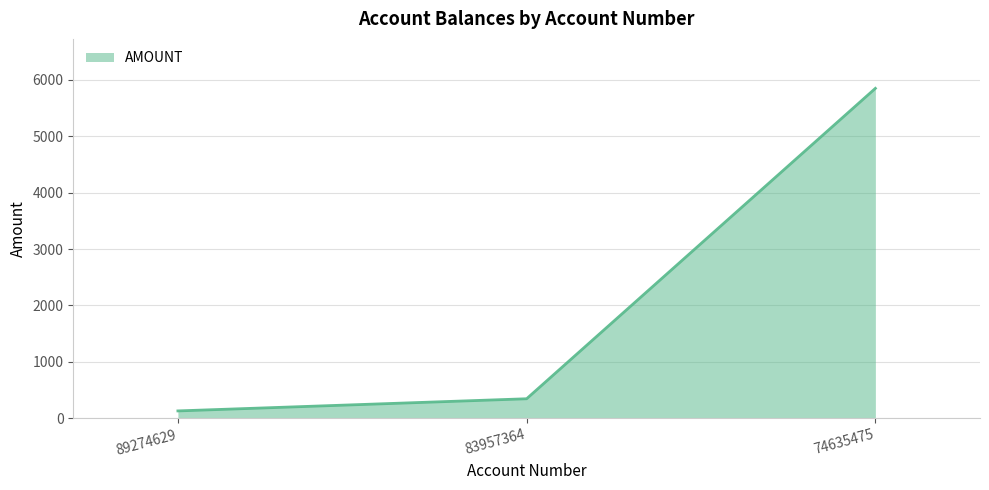

List the labels in order of value, smallest first.

89274629, 83957364, 74635475